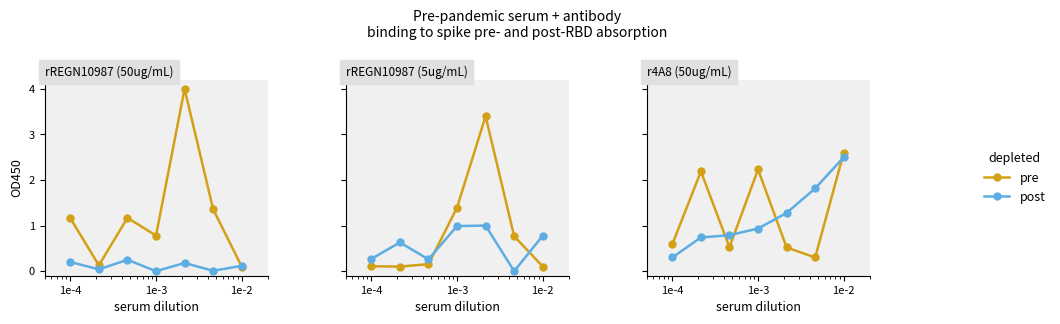

What are all the series names shown in the legend?

pre, post